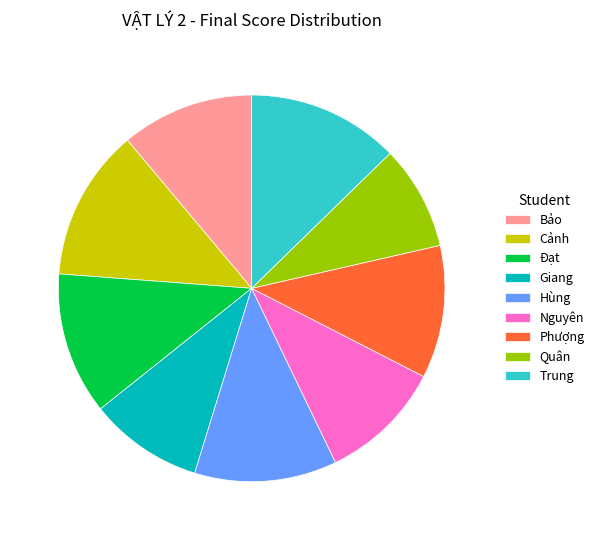

Is the sum of Nguyên and Quân greater than half?

No